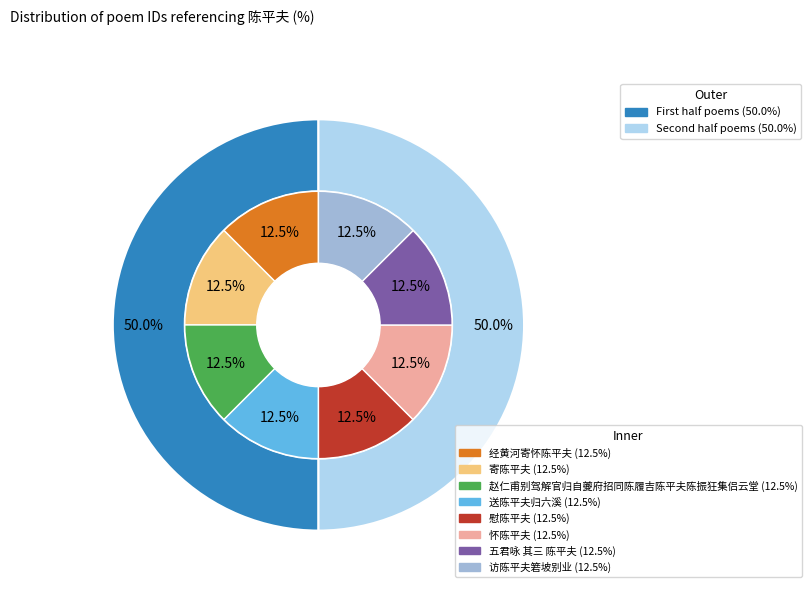

True or false: 送陈平夫归六溪 accounts for 1% of the total.

False